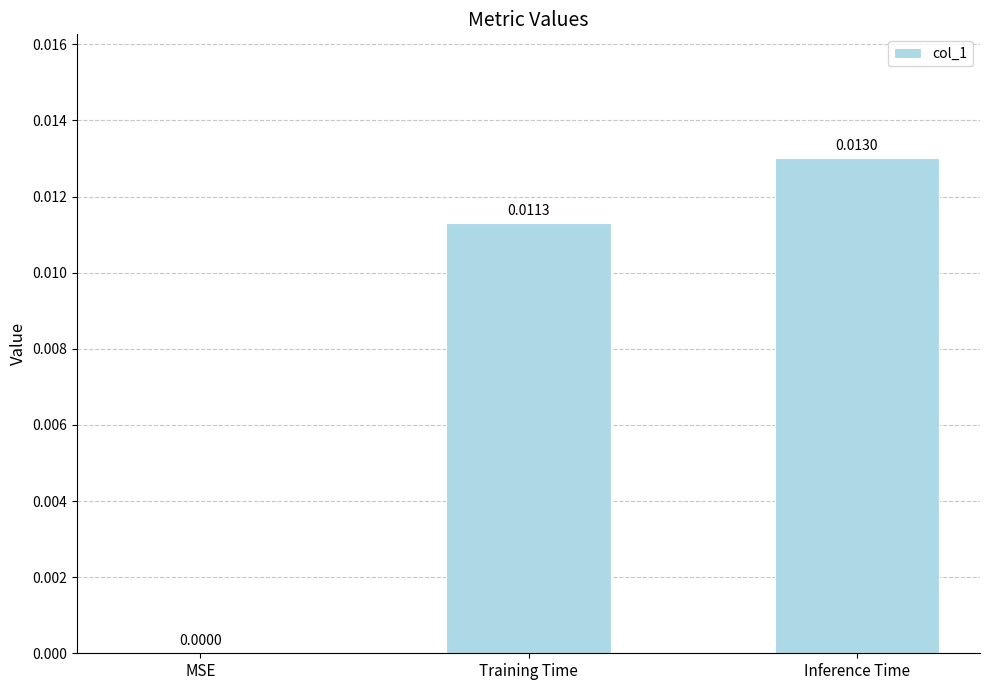

How many distinct data groups are displayed?

1